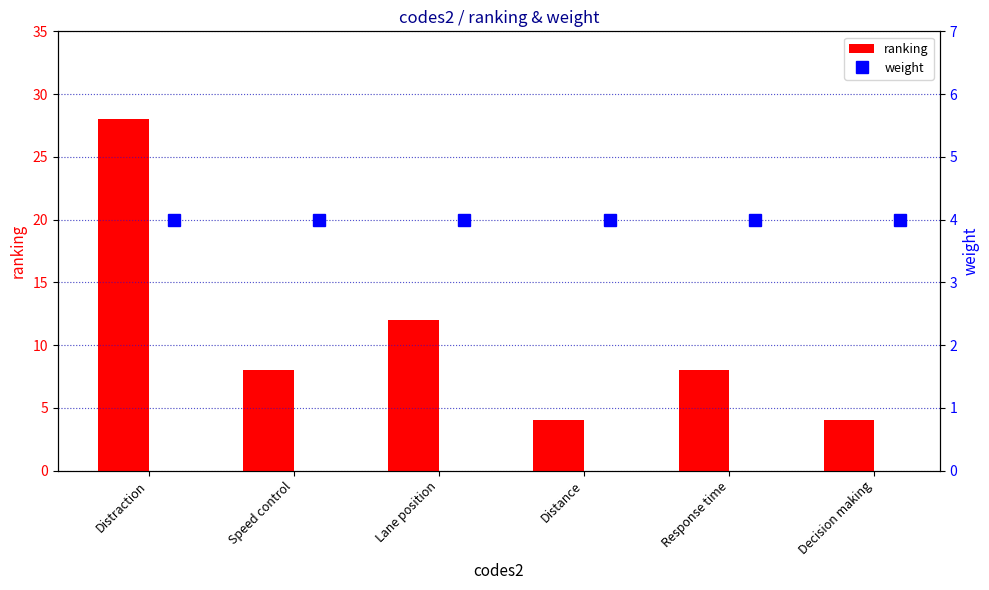

Count the ranking values in the range 4 to 12.

5